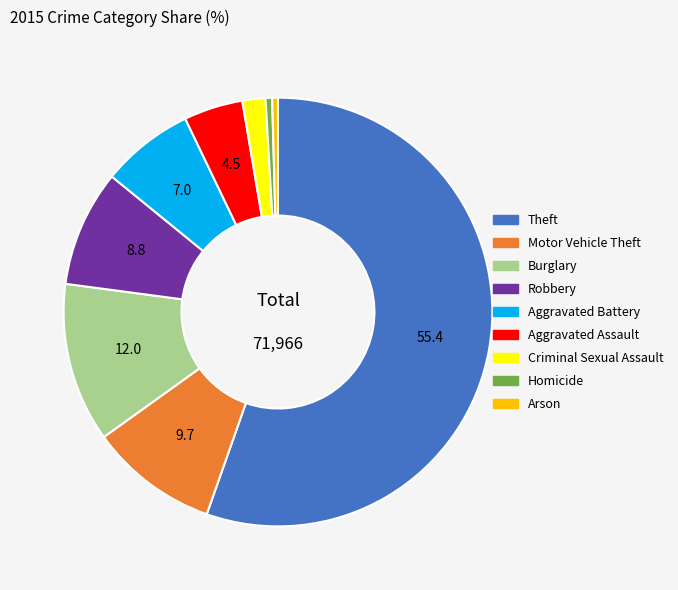

How many segments does this pie chart have?

9